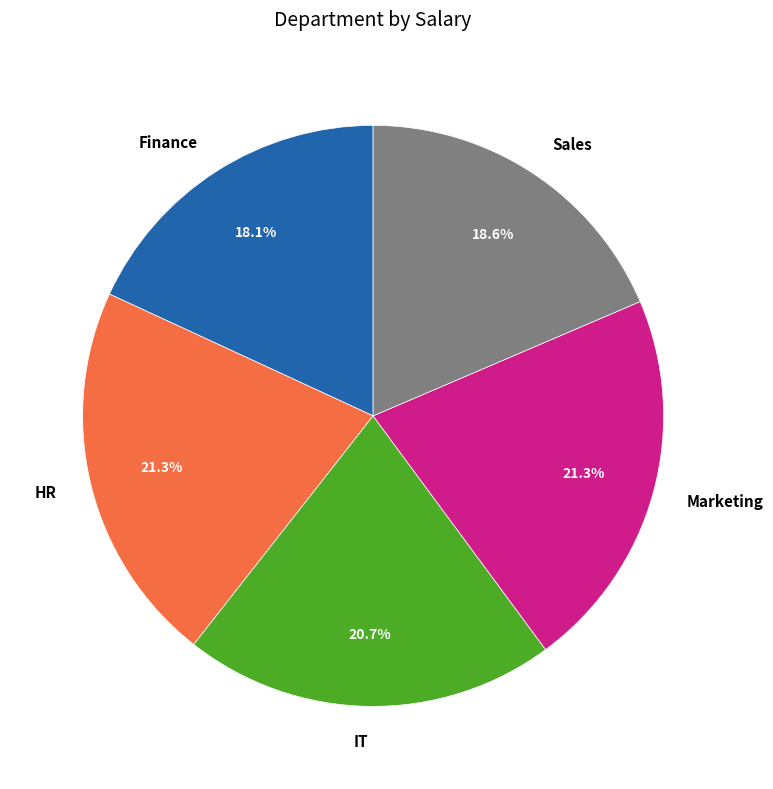

Do IT and Finance together represent more than half of the pie?

No